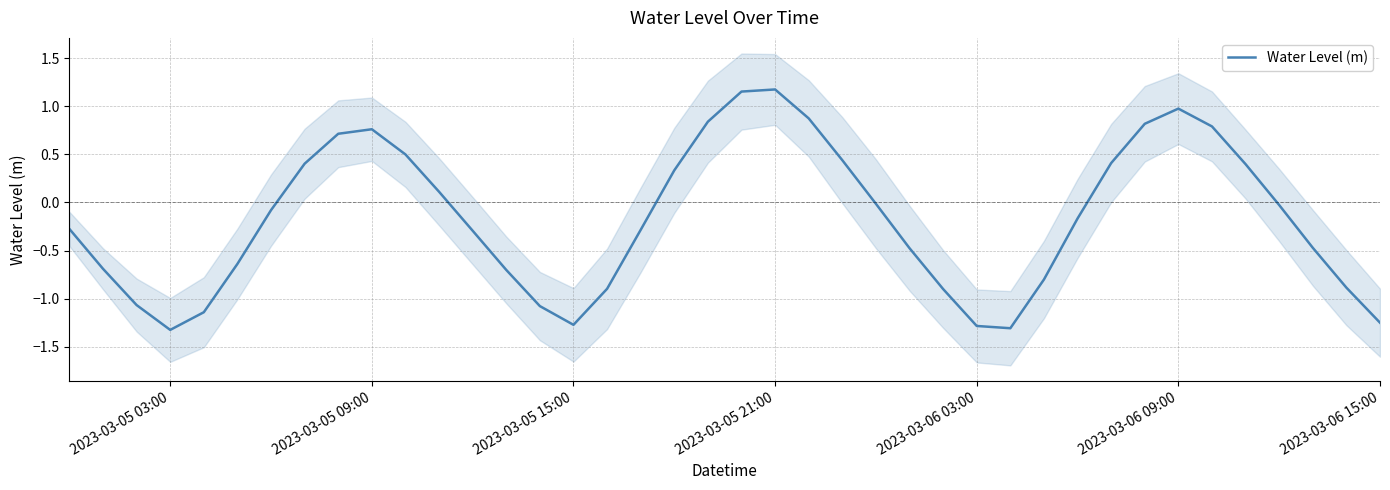

The value of Water Level (m) at 2023-03-05 15:00 is -1.3. True or false?

True